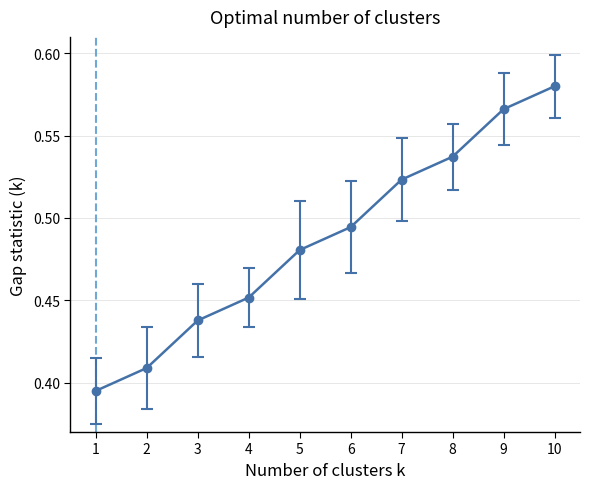

The chart shows a value of 0.8 at 9. True or false?

False